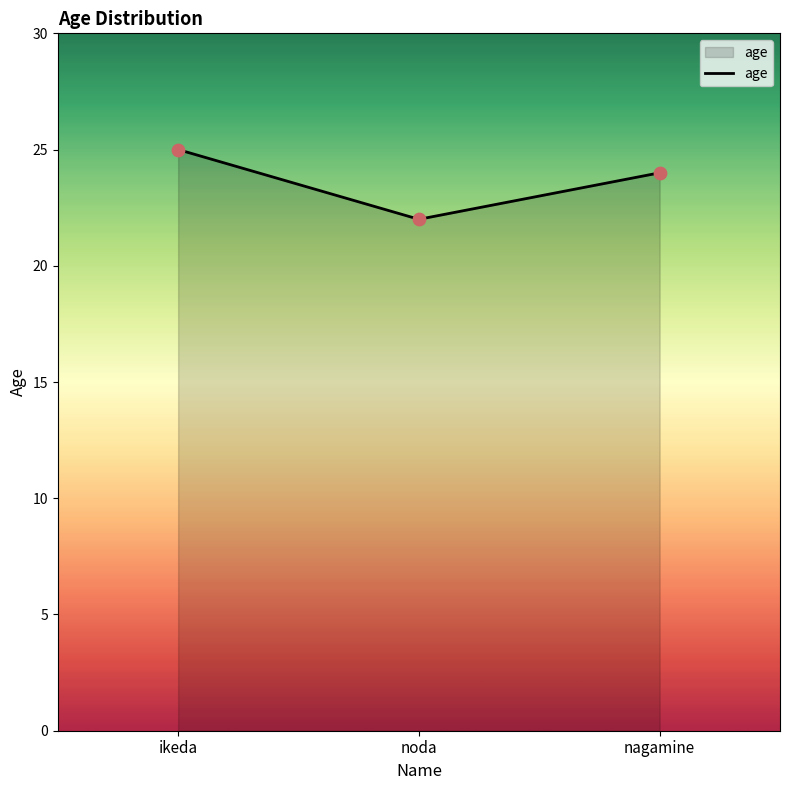

Which has a higher value, noda or ikeda?

ikeda